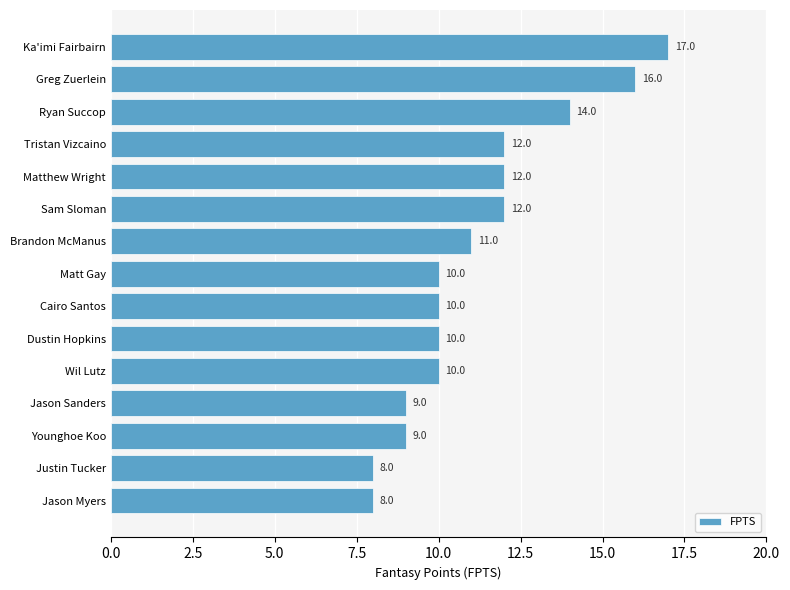

What is the difference between the maximum and minimum values?

9